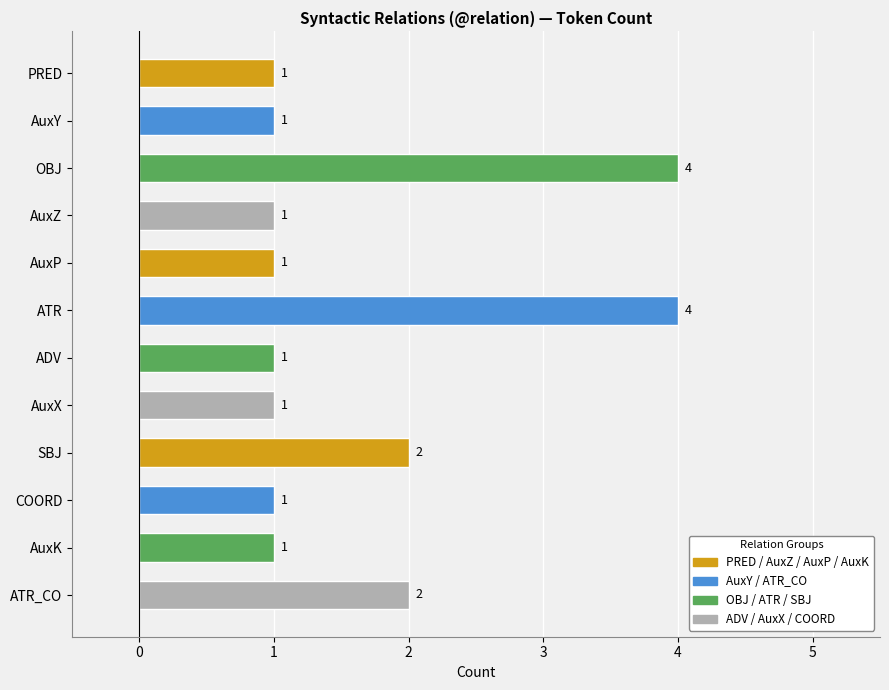

What is the greatest value displayed?

4